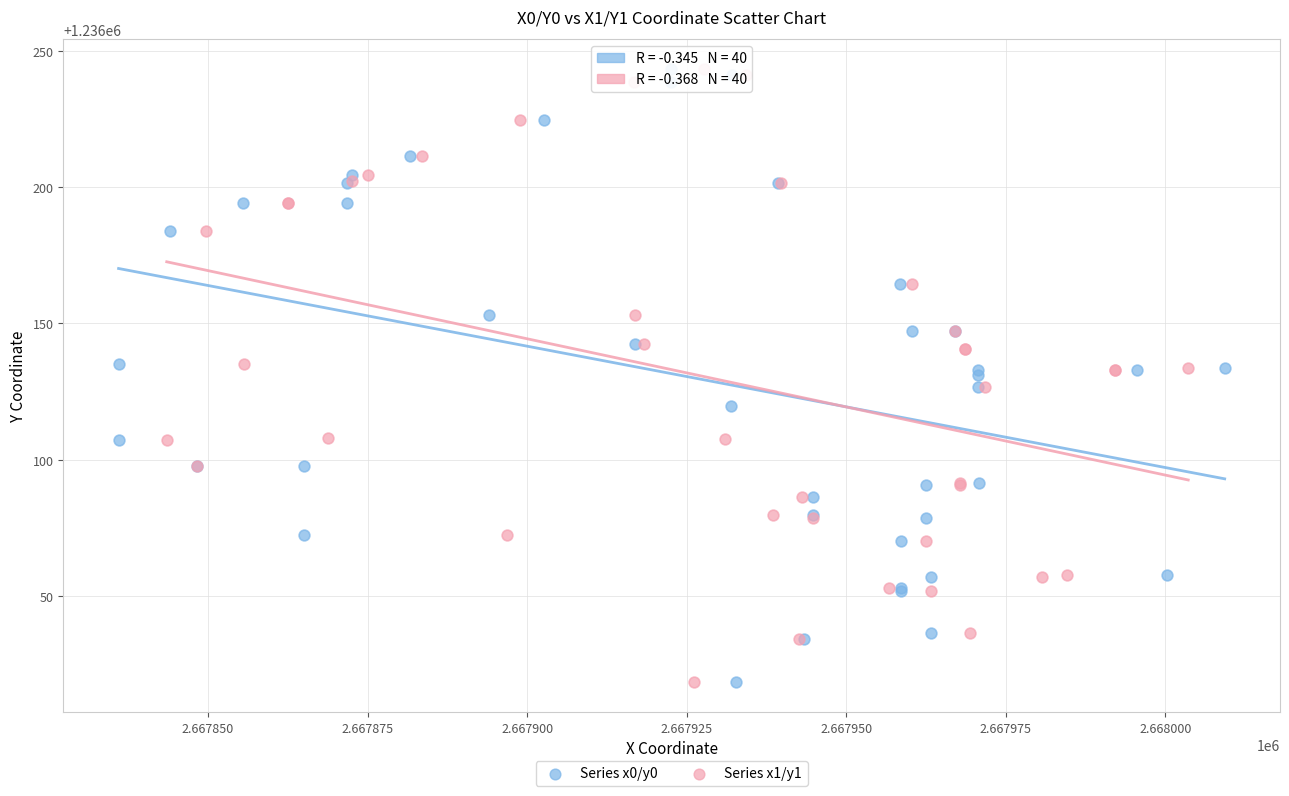

What are all the series names shown in the legend?

Series x0/y0, Series x1/y1